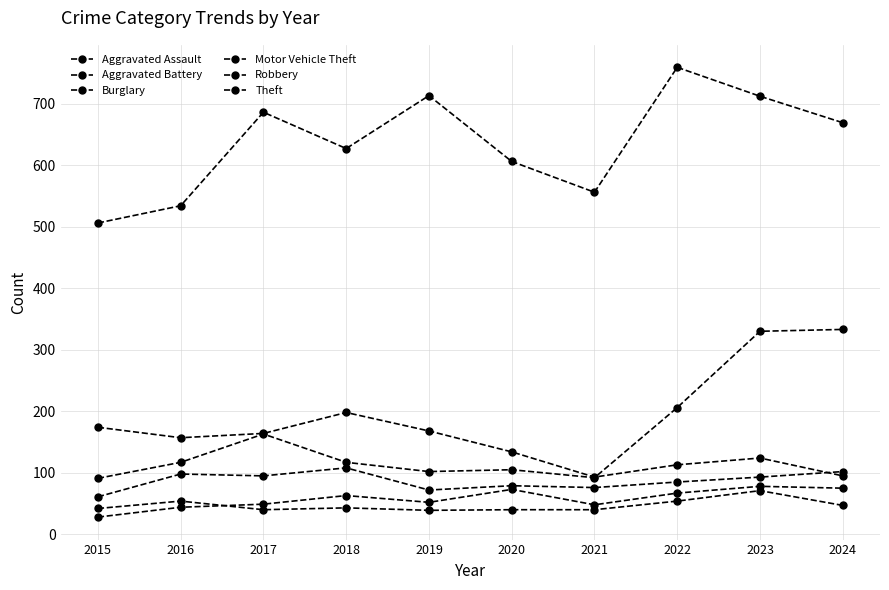

Does the chart display data point markers on the line(s)?

Yes